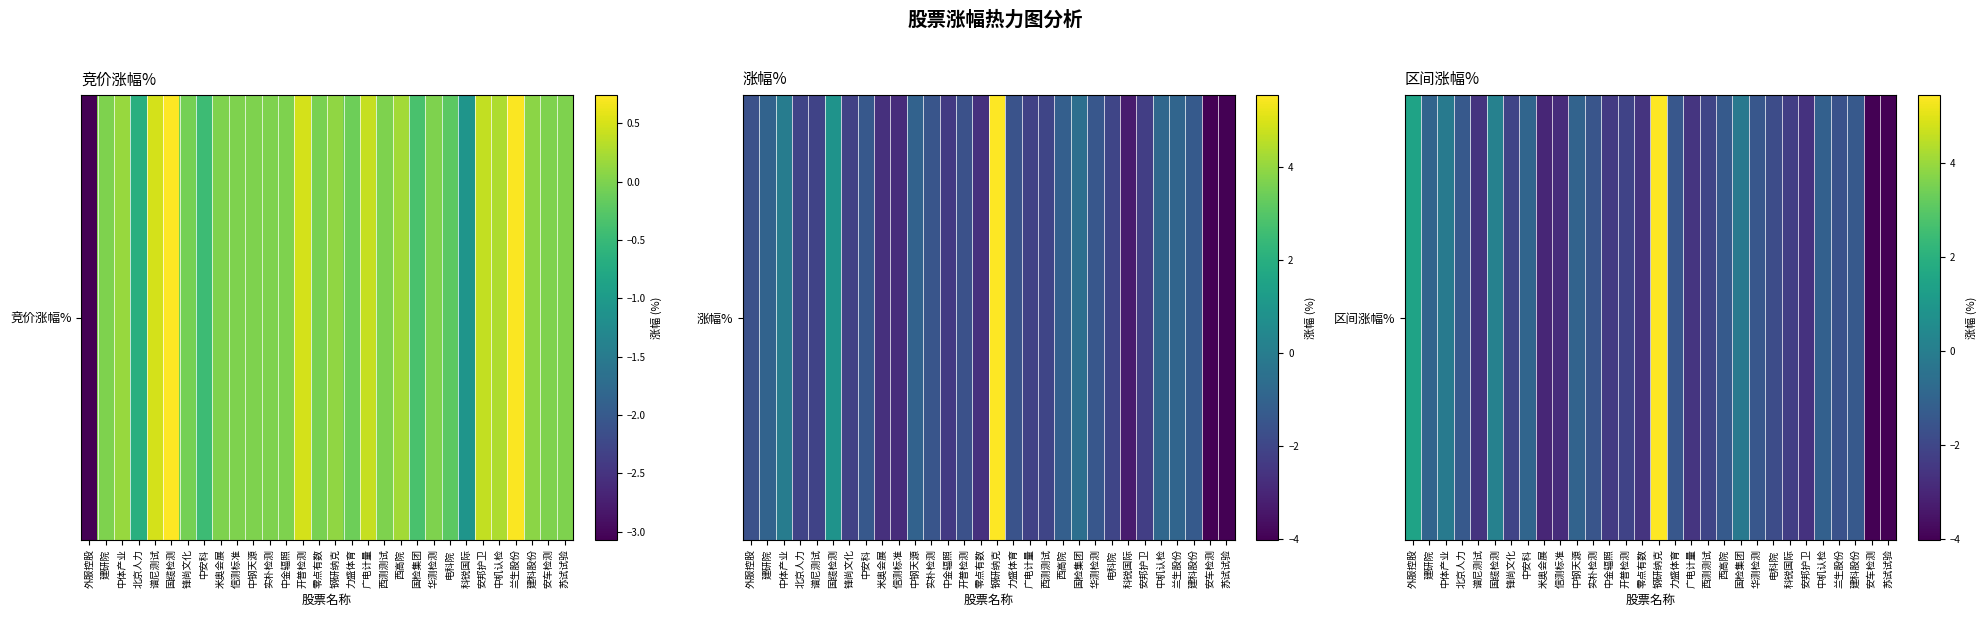

Rank the categories by value from highest to lowest.

钢研纳克, 外服控股, 国缆检测, 中体产业, 国检集团, 中安科, 建研院, 中钢天源, 中机认检, 西高院, 建科股份, 北京人力, 华测检测, 力盛体育, 实朴检测, 兰生股份, 电科院, 西测测试, 锋尚文化, 开普检测, 科锐国际, 中金辐照, 广电计量, 谱尼测试, 零点有数, 安邦护卫, 信测标准, 米奥会展, 安车检测, 苏试试验